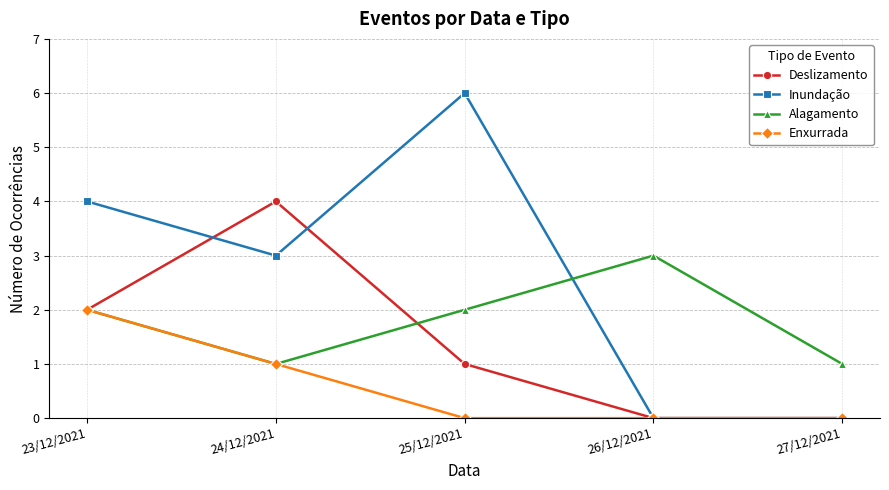

Rank the series by their maximum value, from highest to lowest.

Inundação, Deslizamento, Alagamento, Enxurrada